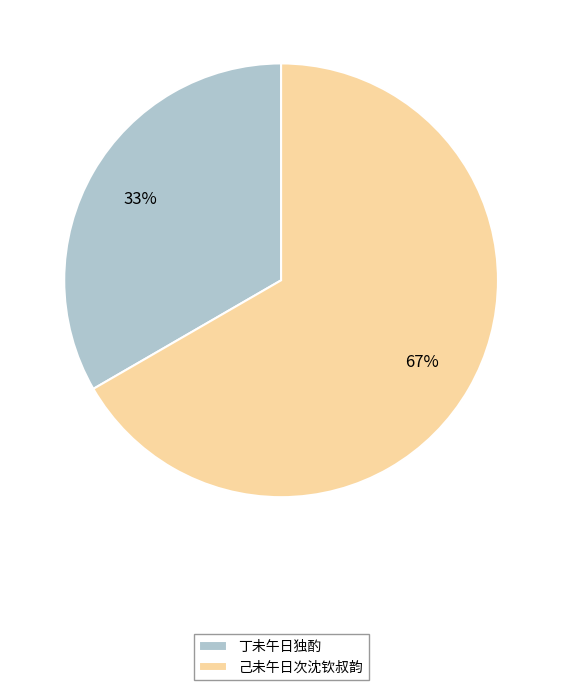

How many segments does this pie chart have?

2